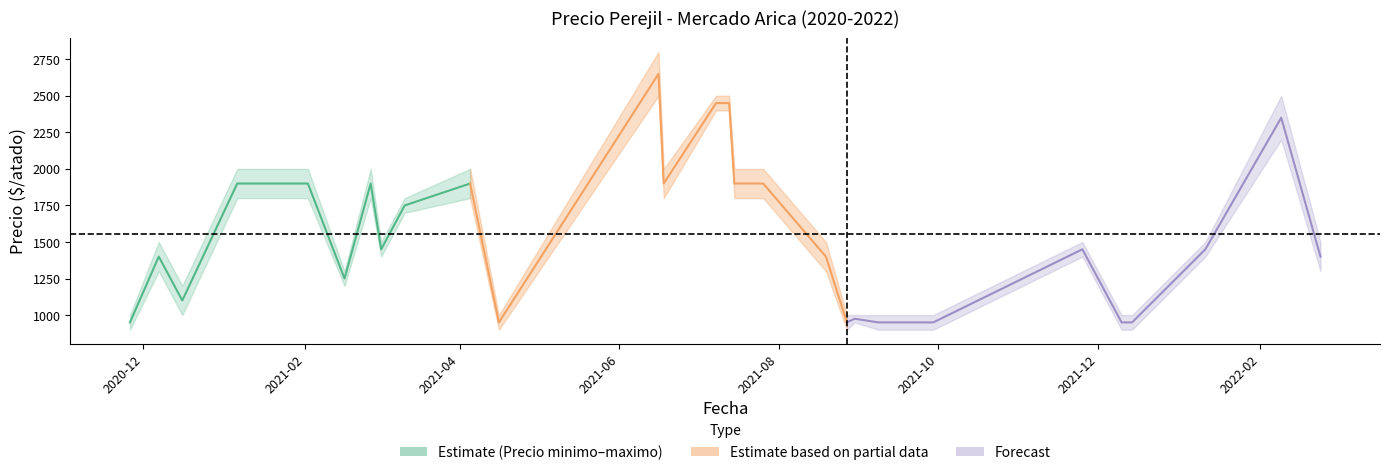

How many values are between 1250 and 1900?

8